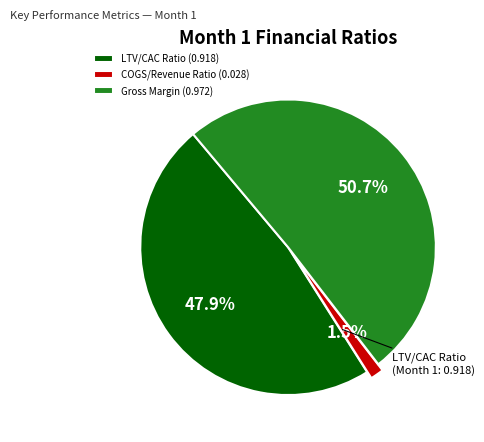

Which slice is the largest?

Gross Margin